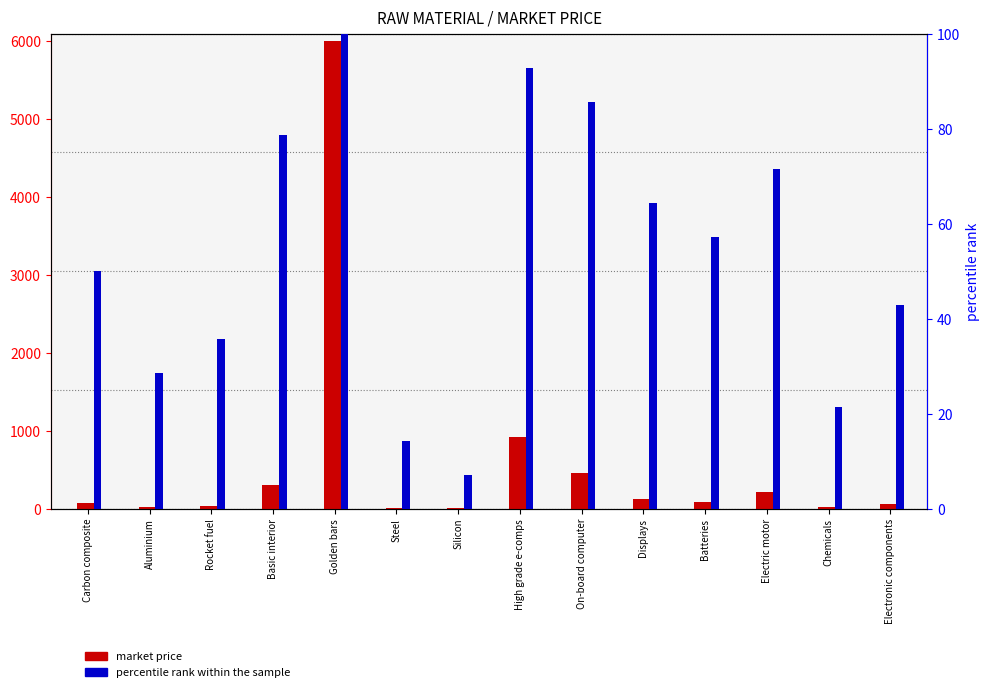

What position from the right is On-board computer?

6